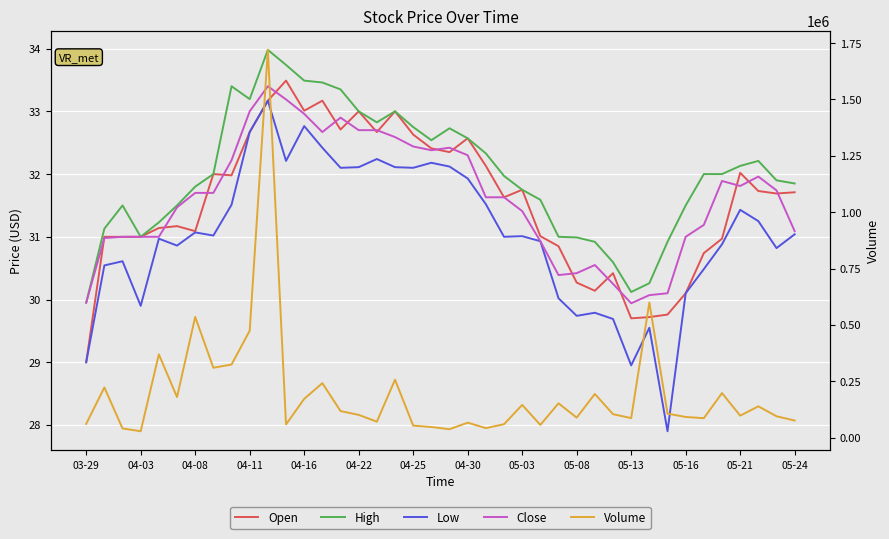

What position from the left is 05-16?

12